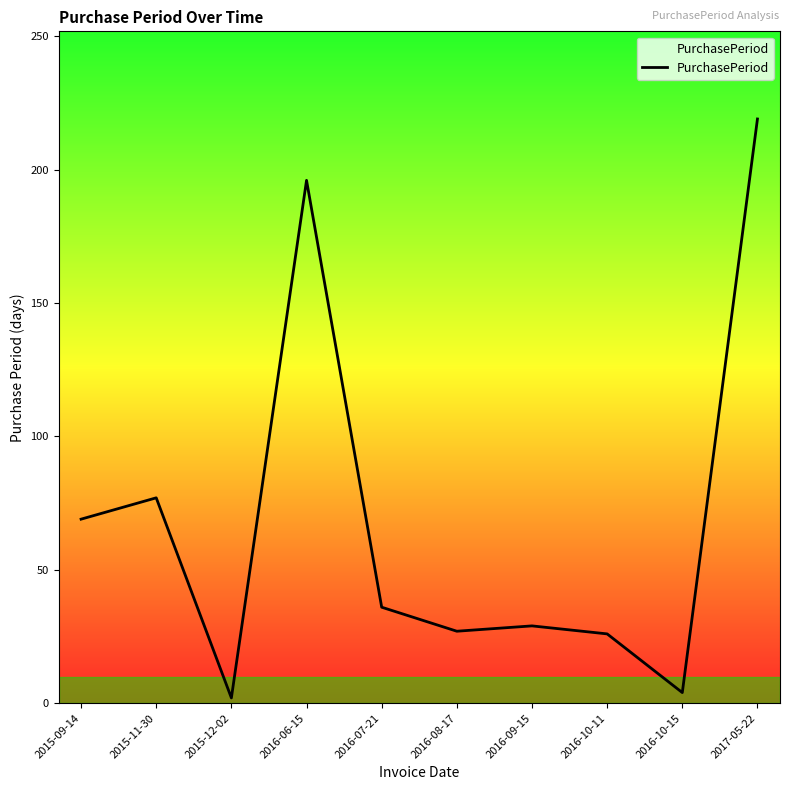

What is the greatest value displayed?

219